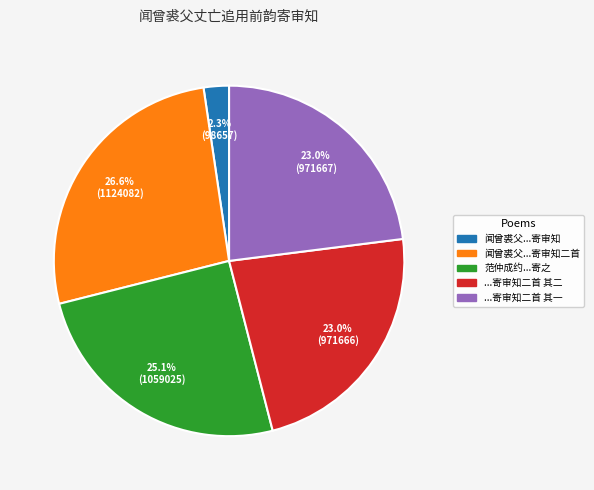

Is there a majority slice in this chart?

No